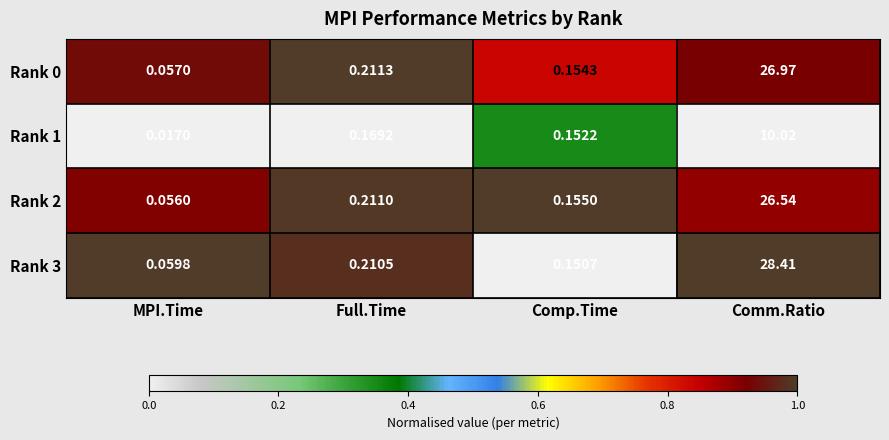

At which category does the chart reach its minimum across all series?

MPI.Time